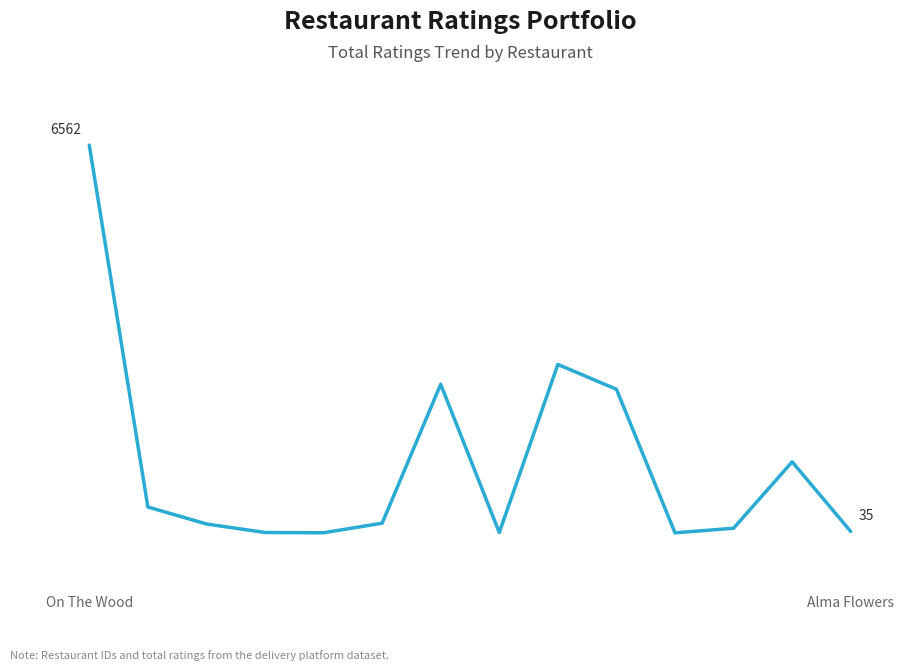

Does the chart display data point markers on the line(s)?

No